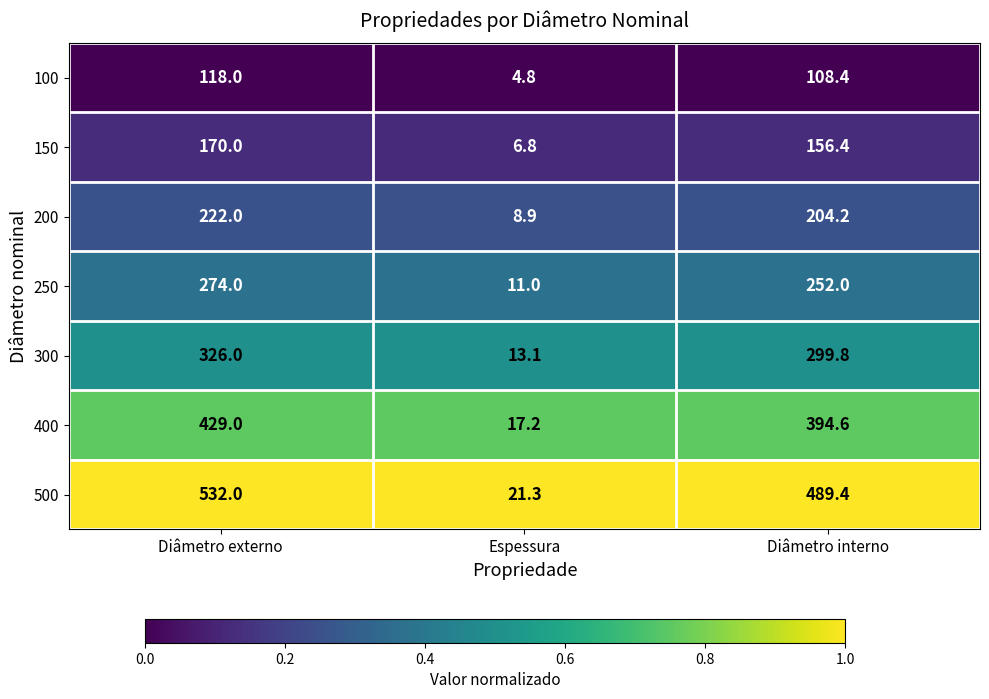

What is the lowest value of the 300 series?

13.1